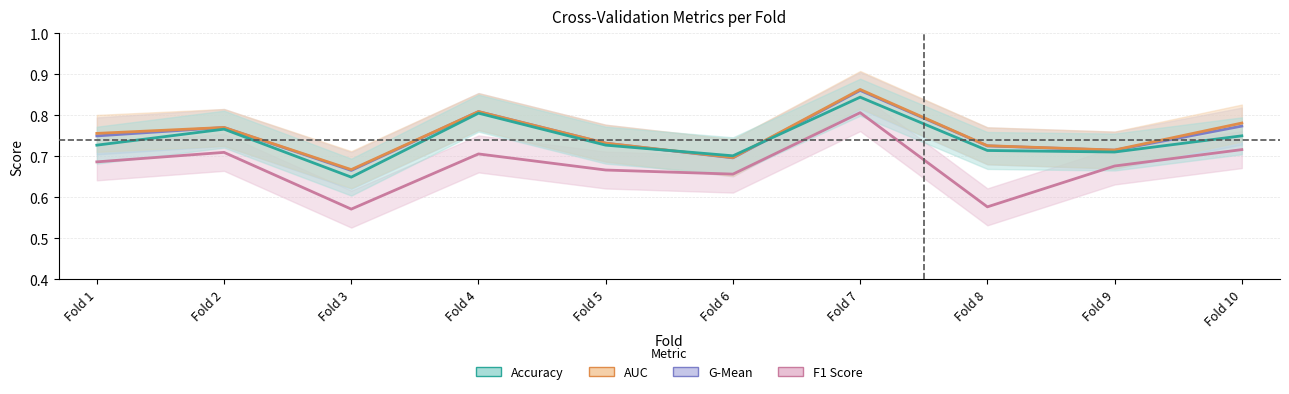

At which category does the chart reach its minimum across all series?

3